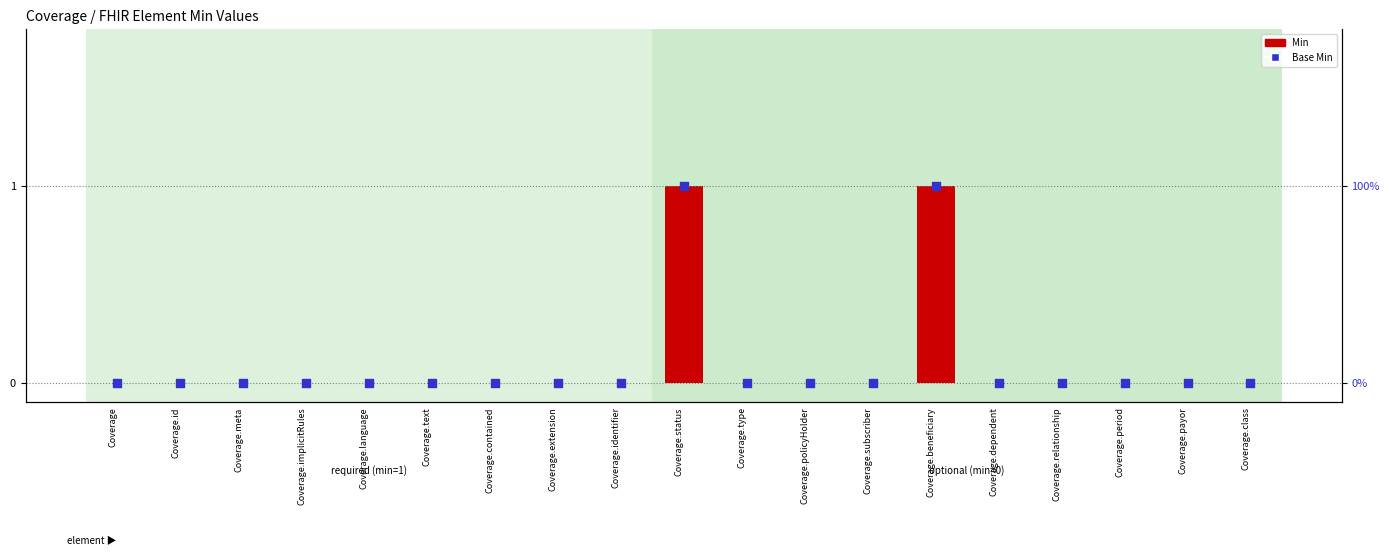

At how many categories does at least one series exceed 0?

2